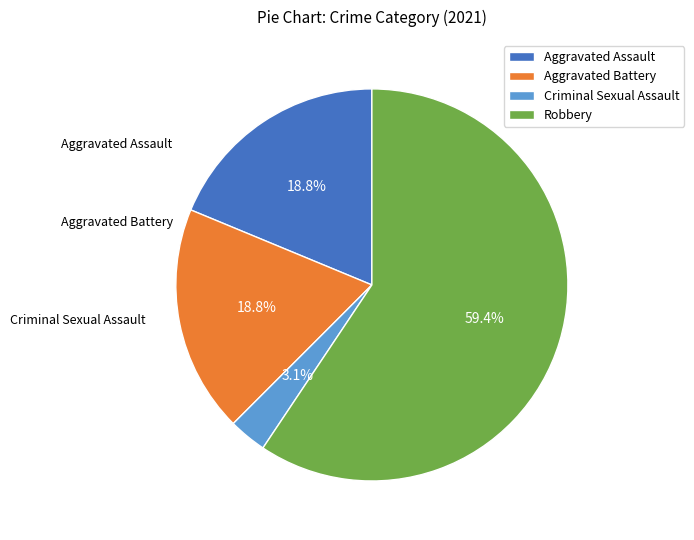

Which category has the smallest portion of the pie?

Criminal Sexual Assault